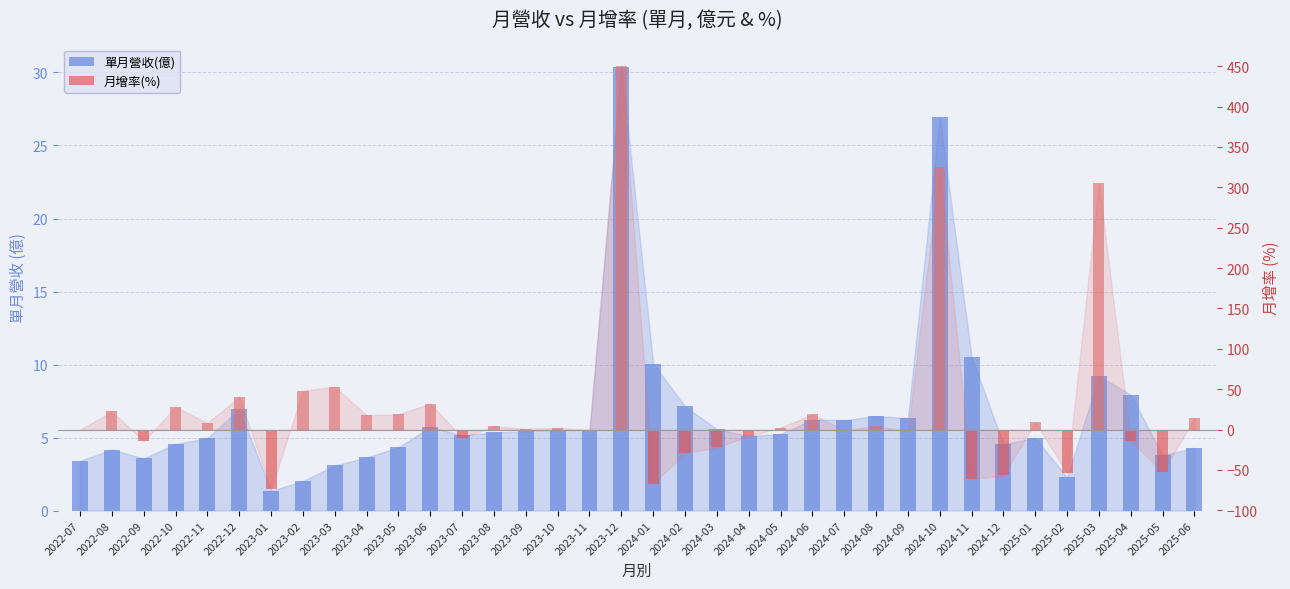

Rank the series by their maximum value, from lowest to highest.

單月營收(億), 月增率(%)